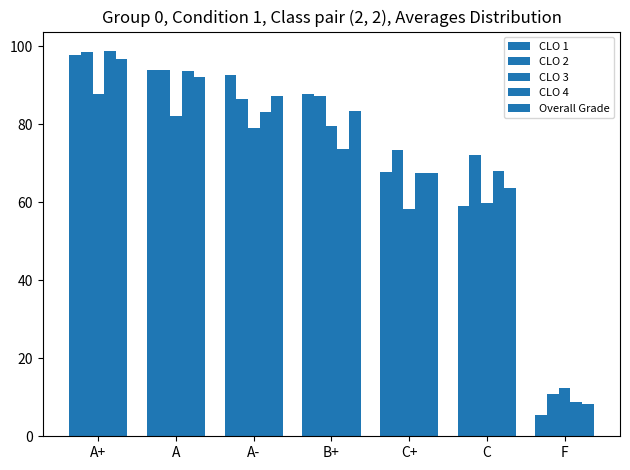

What position from the right is A+?

7